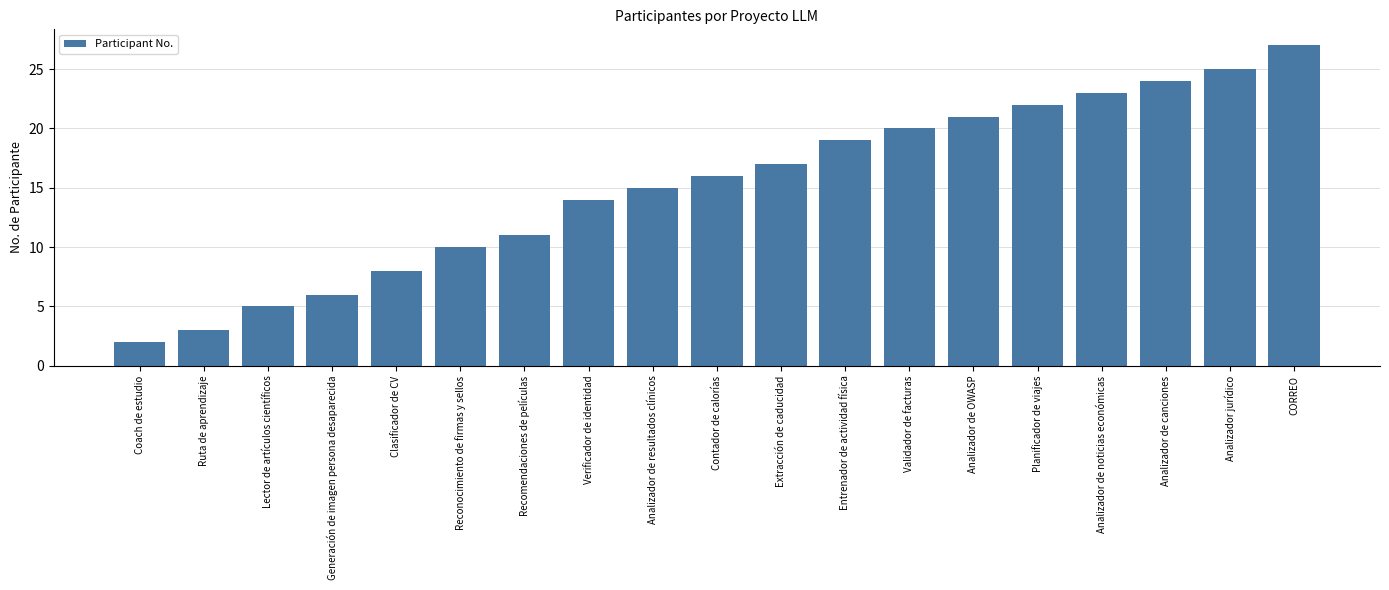

What is the change in value from Generación de imagen persona desaparecida to CORREO?

+21